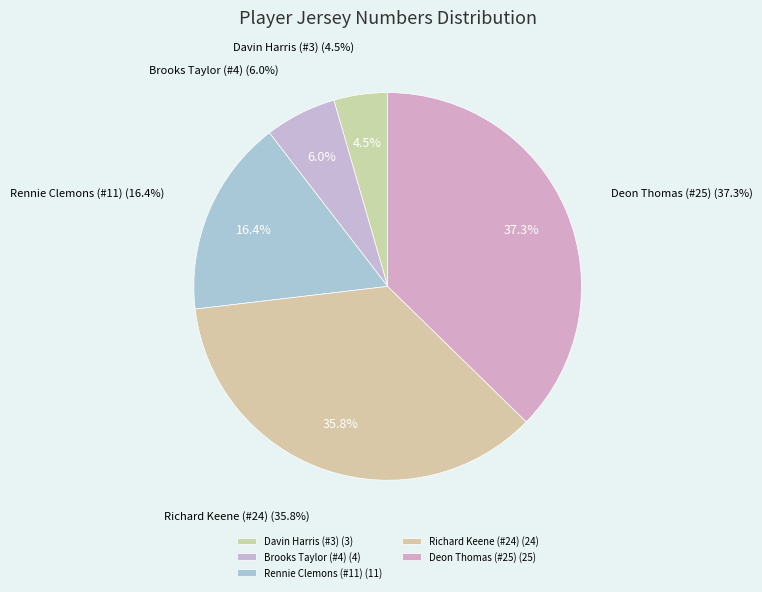

Which slice is the largest?

Deon Thomas (#25)